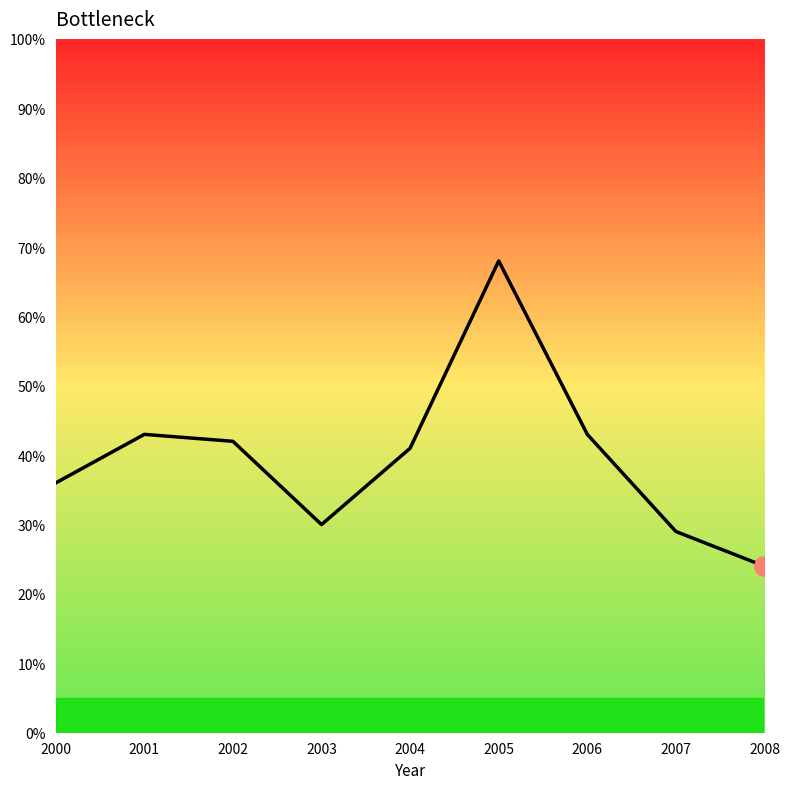

Reading left to right, what are all the values shown in this chart?

36	43	42	30	41	68	43	29	24